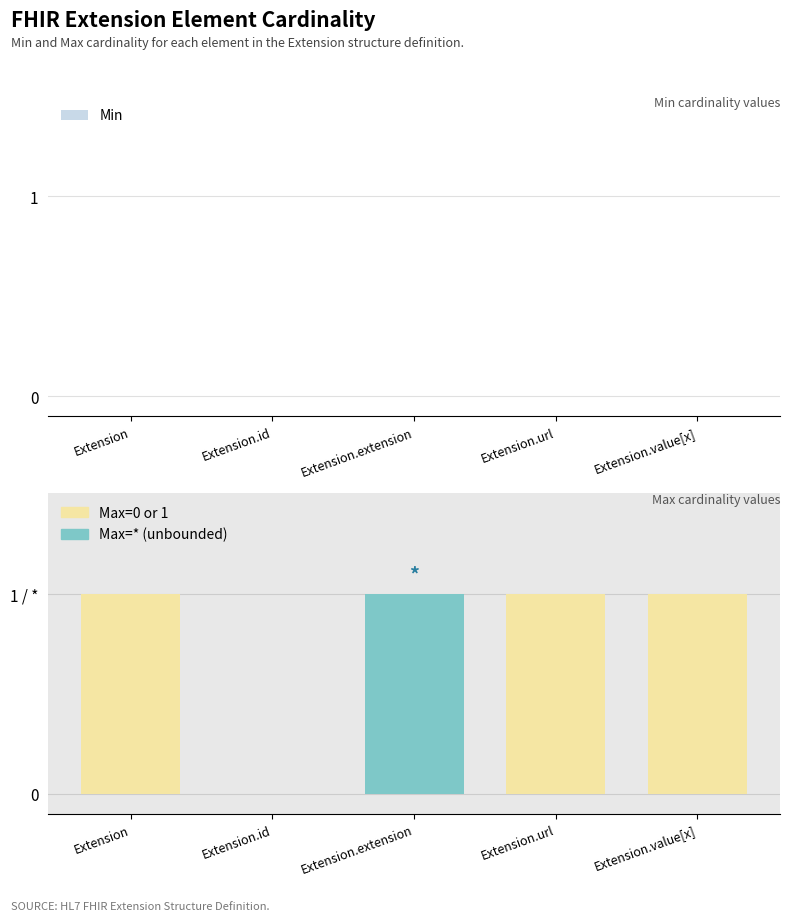

List the series in order of their overall mean, highest first.

Max, Min